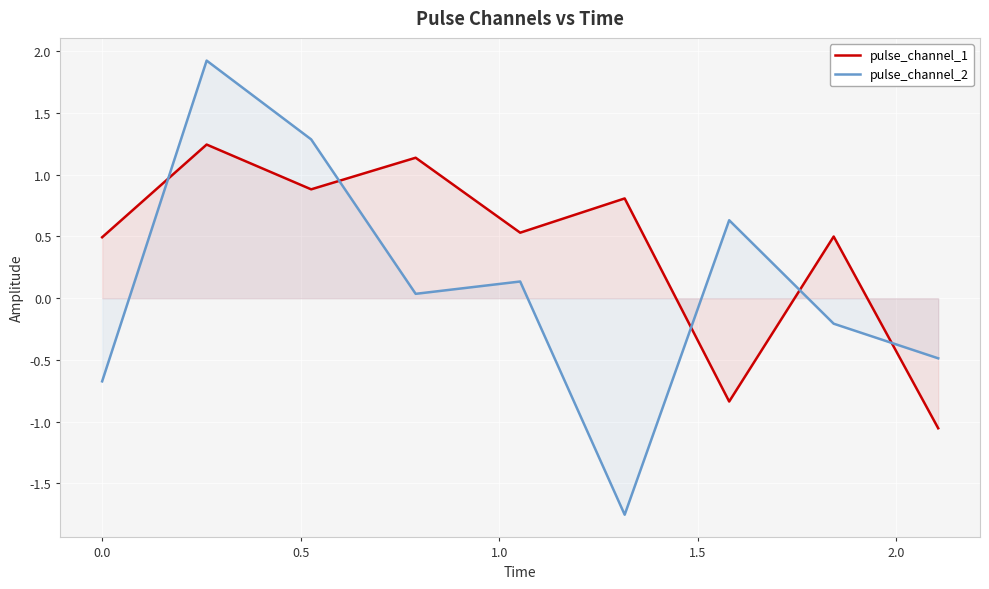

How many interior local valleys does the pulse_channel_1 series have?

3